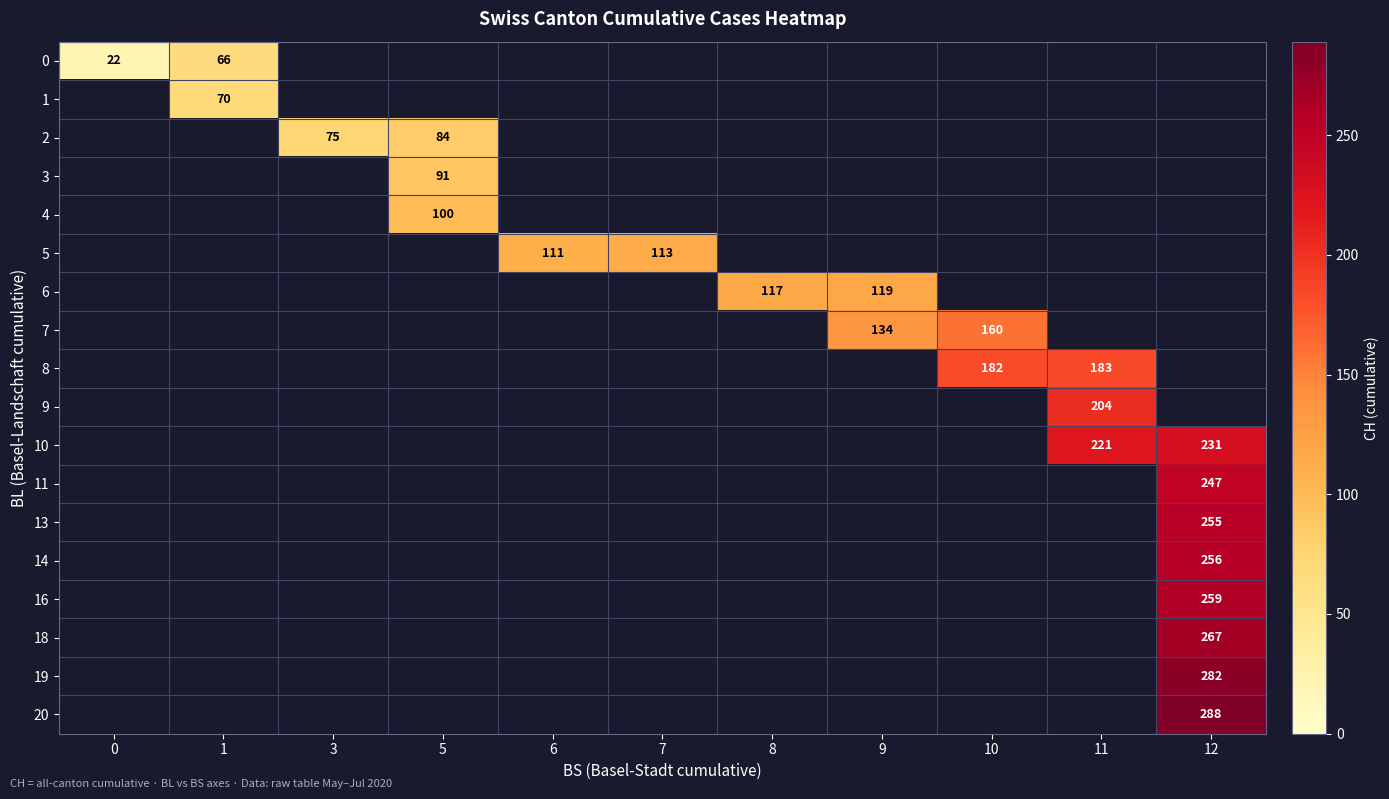

Is the value of 1 at 7 greater than the value of 0 at 11?

No